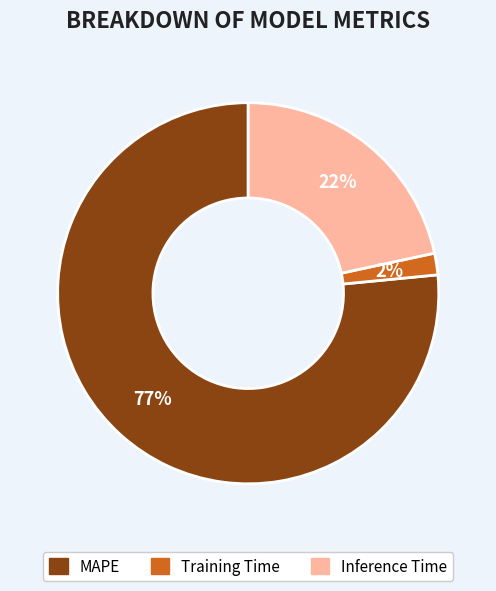

Between MAPE and Training Time, which is larger?

MAPE